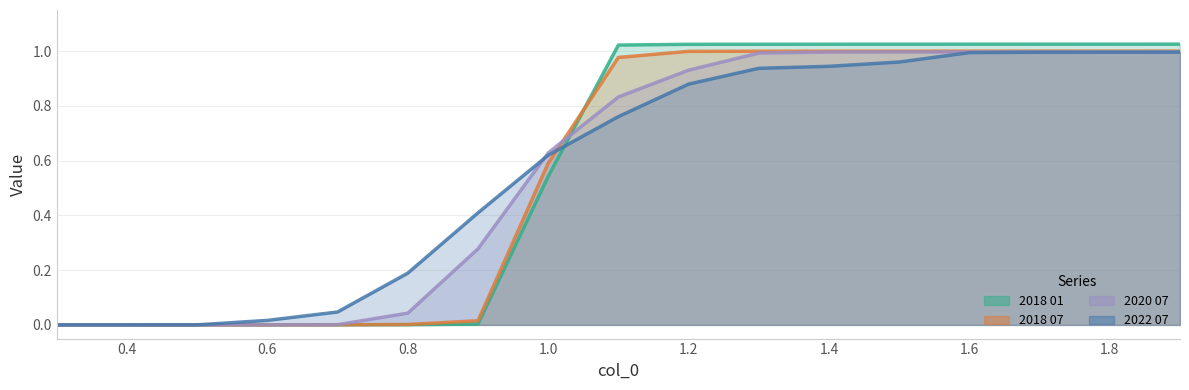

The value of 2018 01 at 1.2 is 1.0. True or false?

True